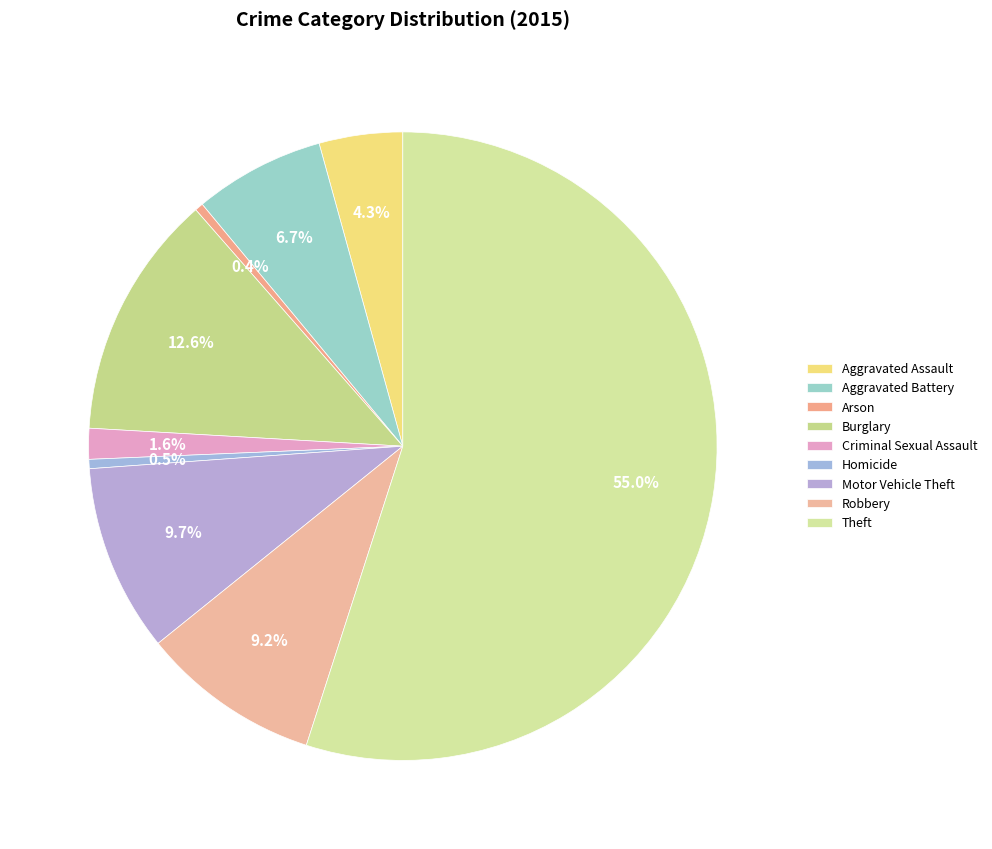

To the nearest percent, what is the combined percentage of Motor Vehicle Theft and Aggravated Battery?

16%